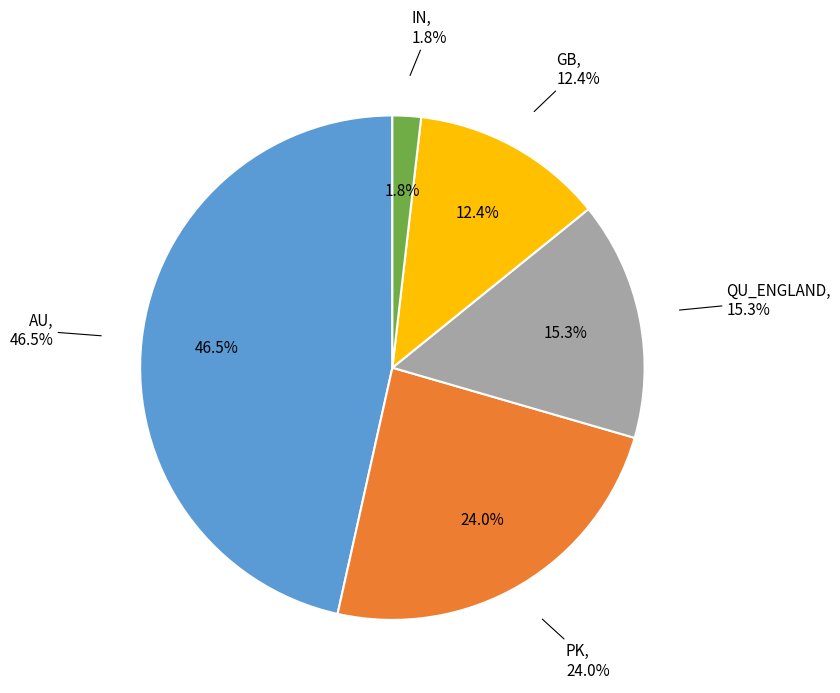

Is 8 the majority of the pie?

No